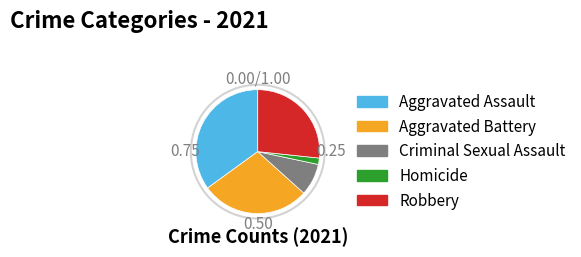

The Robbery slice represents 17% of the pie. True or false?

False